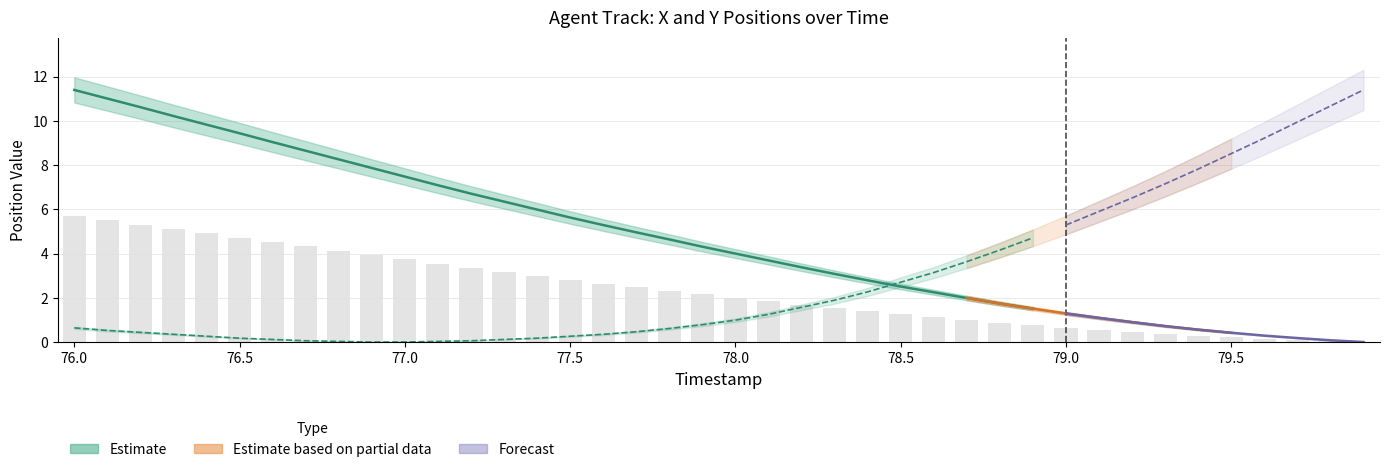

What is the label of the 8th bar from the right?

79.2